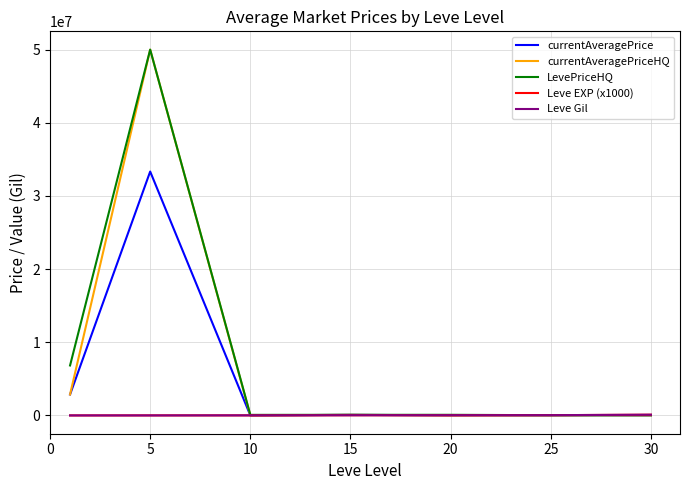

What is the greatest value displayed?

50002504.0